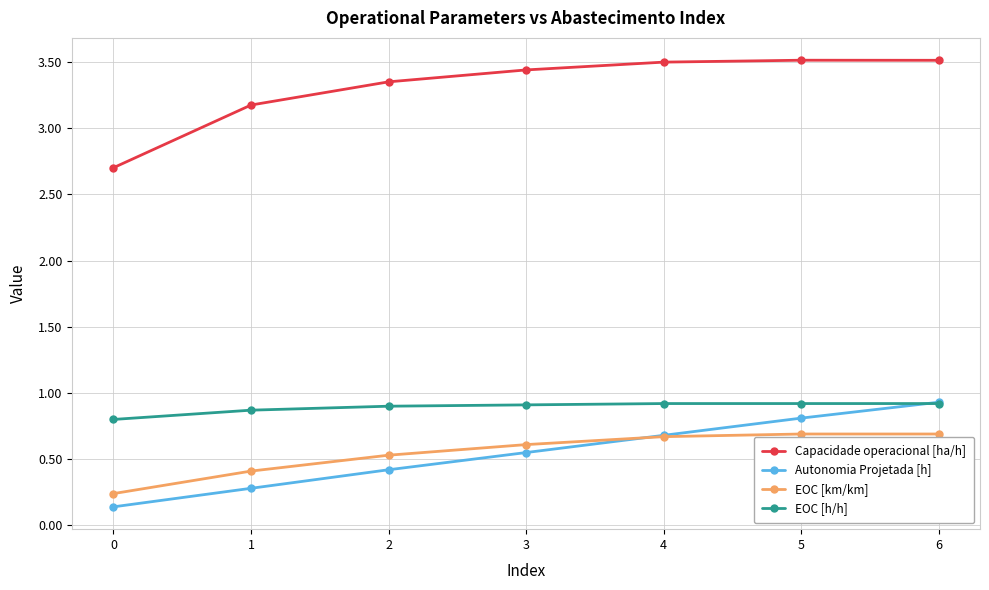

What is the greatest value displayed?

3.5